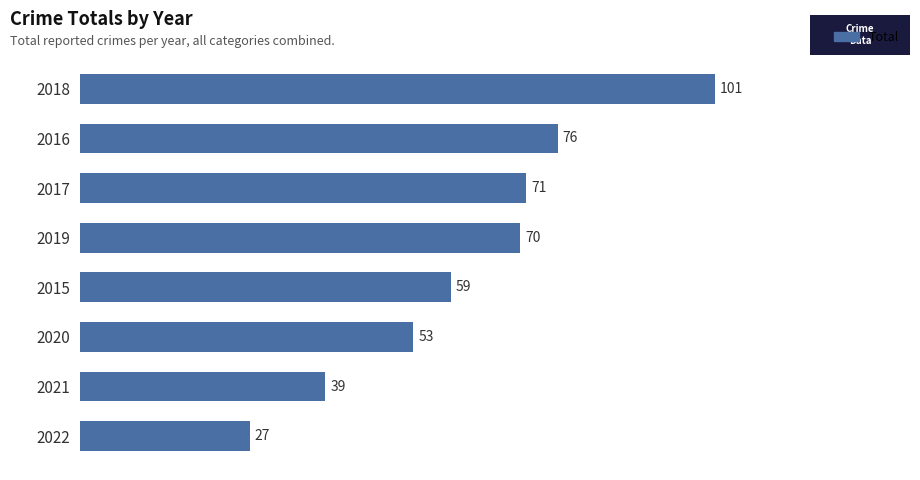

Is it true that the value at 2021 is 39?

True